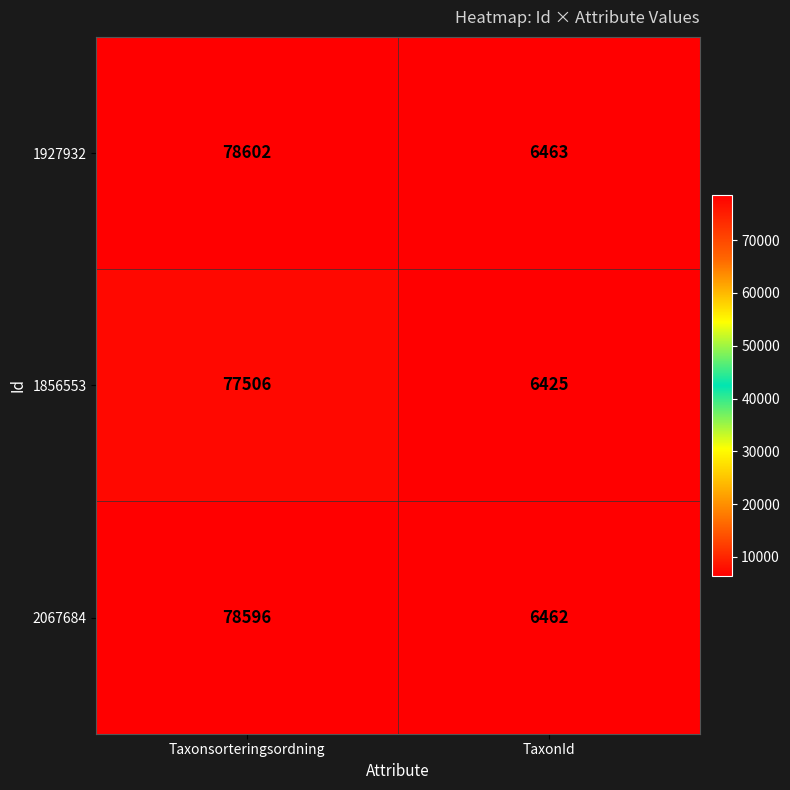

The value of 1927932 at Taxonsorteringsordning is 124728. True or false?

False